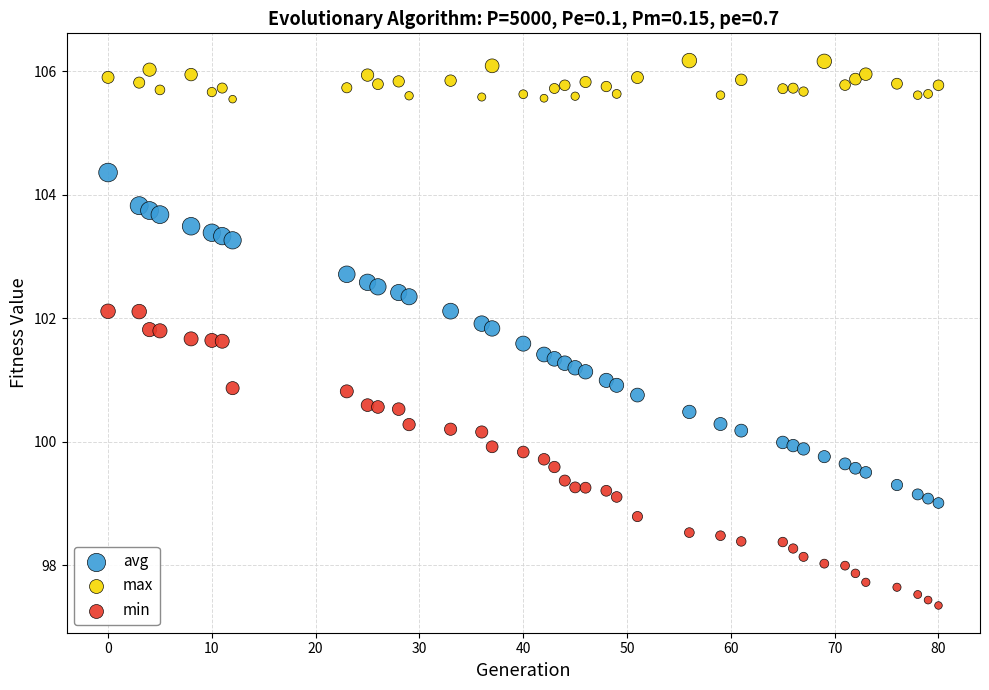

Across all data points, what is the range of Y values (max minus min)?

8.8